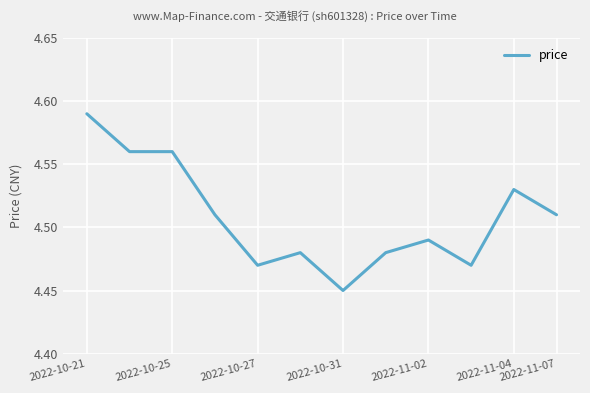

How many values are between 4 and 5?

12